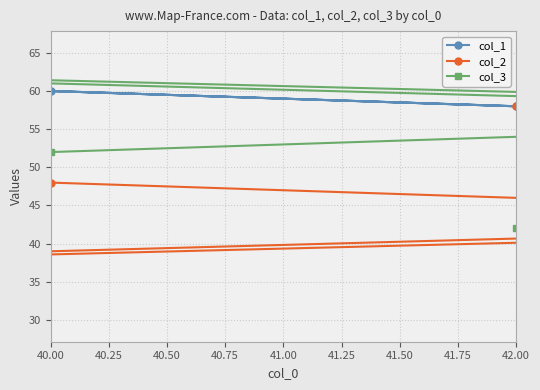

Which series changed the most between 40.25 and 41.50?

col_1